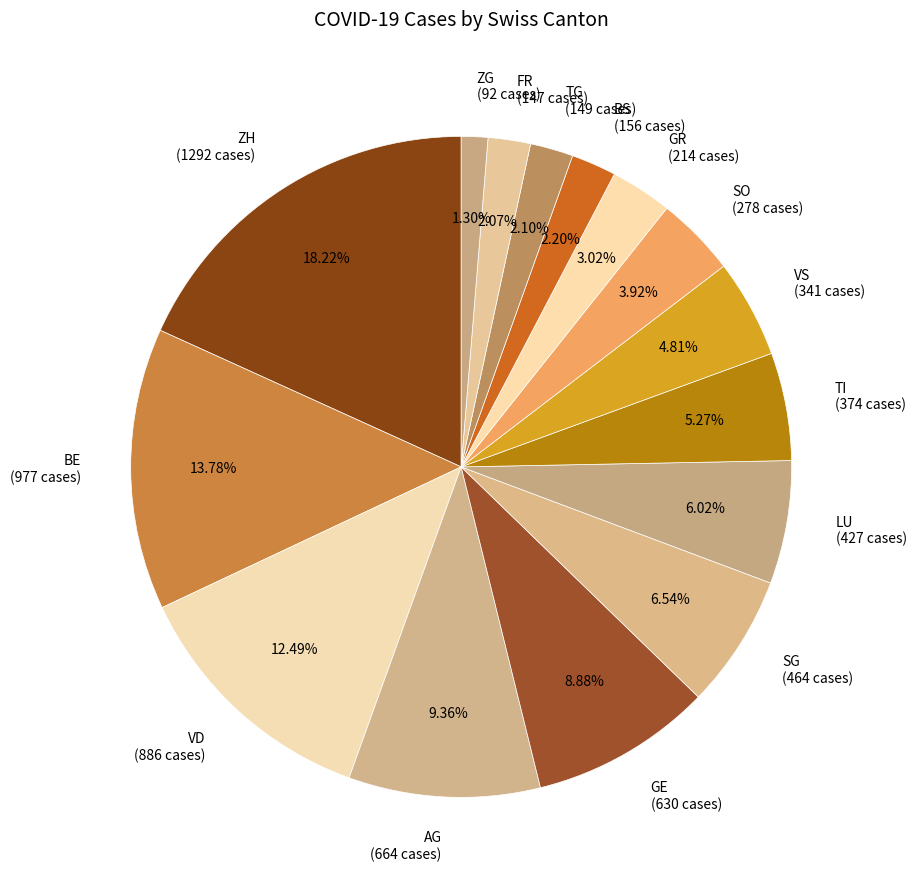

Between SG and BS, which is larger?

SG